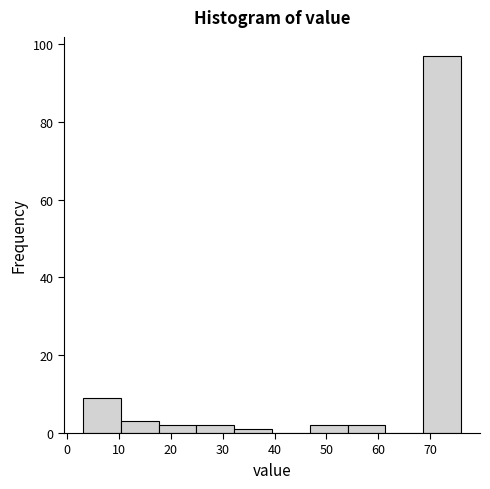

How tall is the bar that spans 46.8 to 54.1 on the x-axis? Neither the bar edges nor the heights are printed on the chart, so give them approximately, as read against the axes.

2